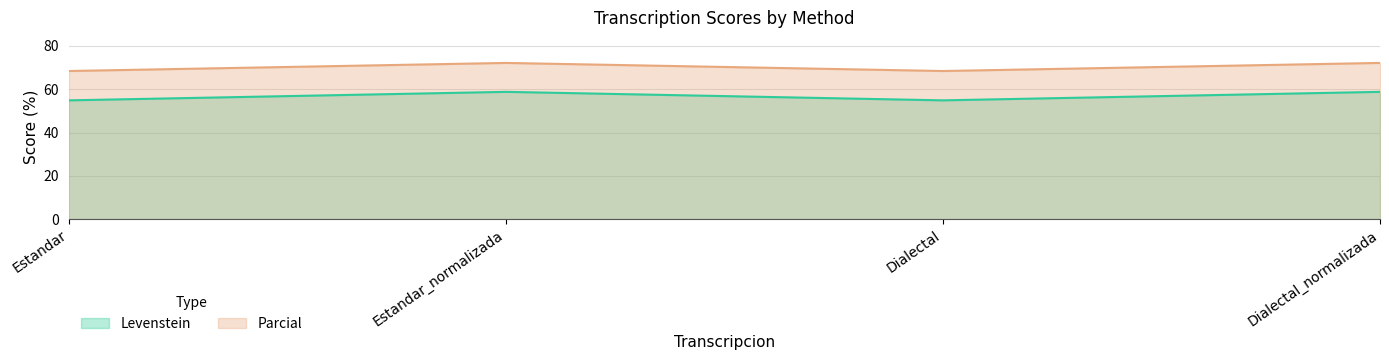

What position from the left is Estandar?

1